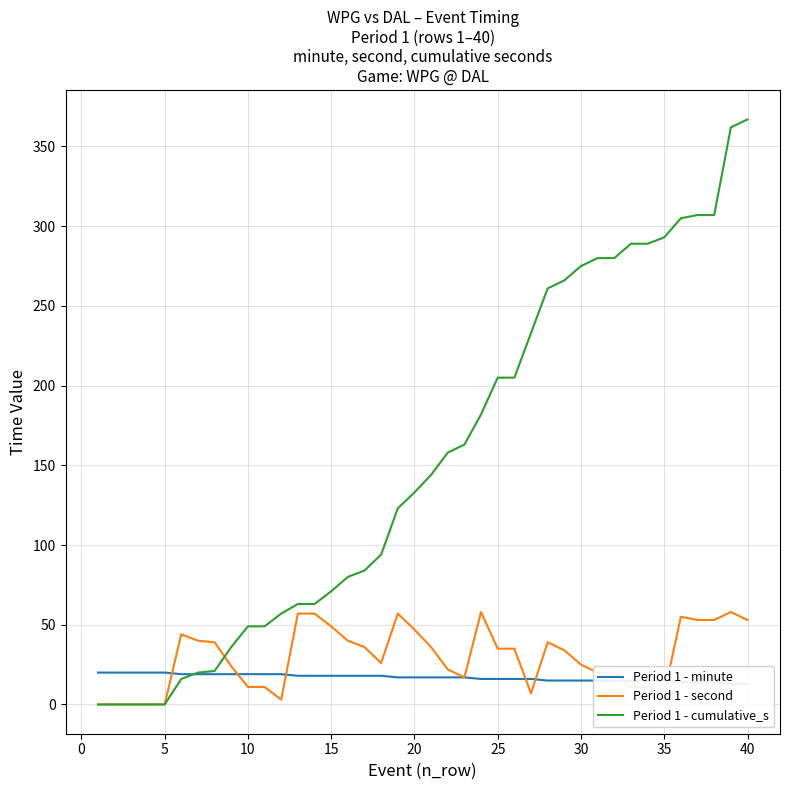

True or false: Period 1 - cumulative_s has a value of 133 at 20.

True